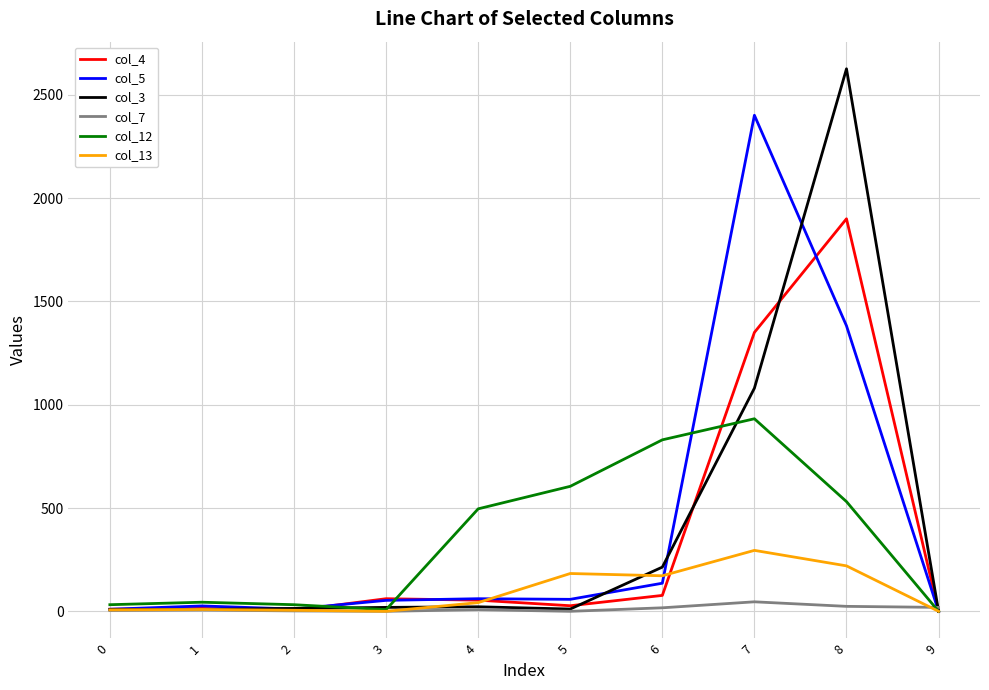

Is the value of col_12 at 0 greater than the value of col_4 at 2?

Yes